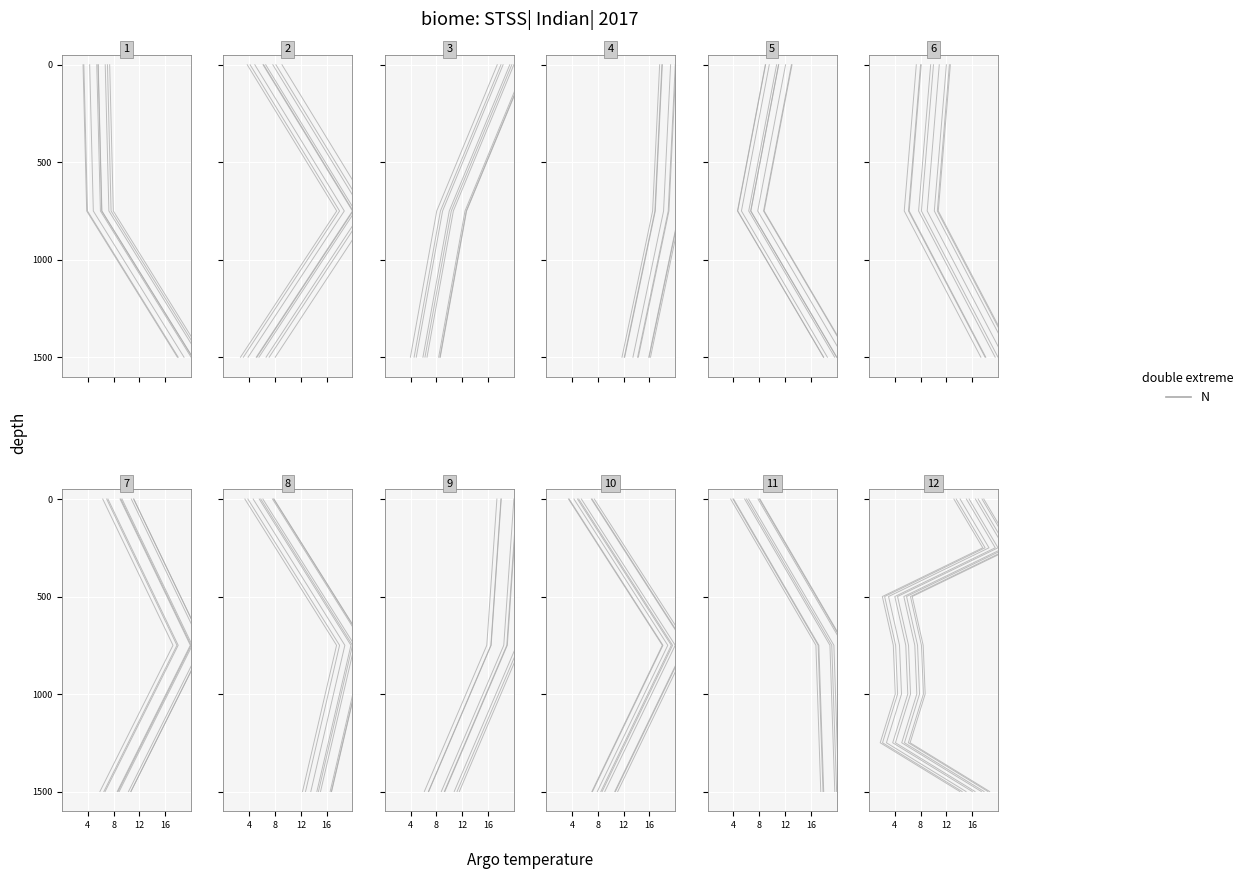

True or false: the data shows 250 at 8.

True